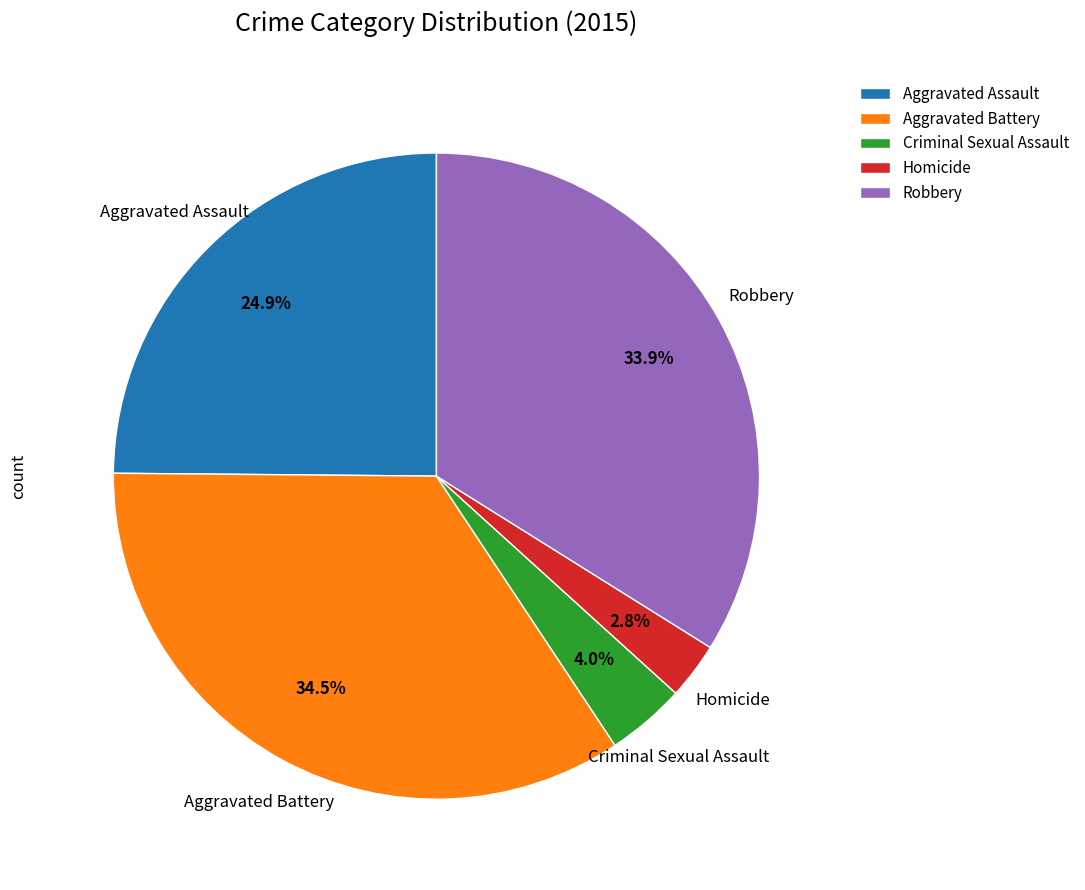

What percentage is NOT represented by Criminal Sexual Assault?

96.0%